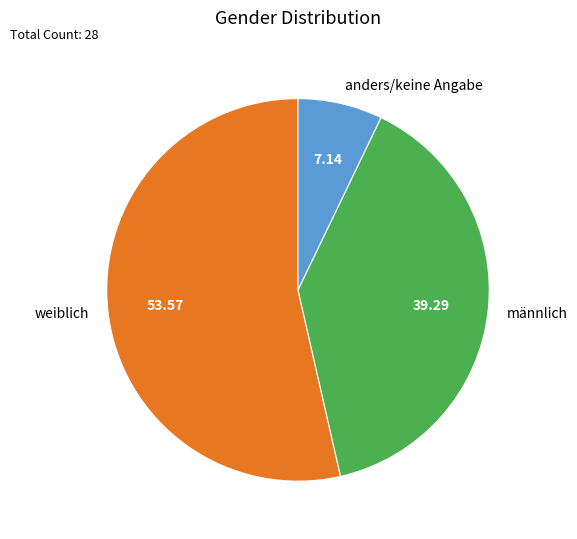

Is there a majority slice in this chart?

Yes